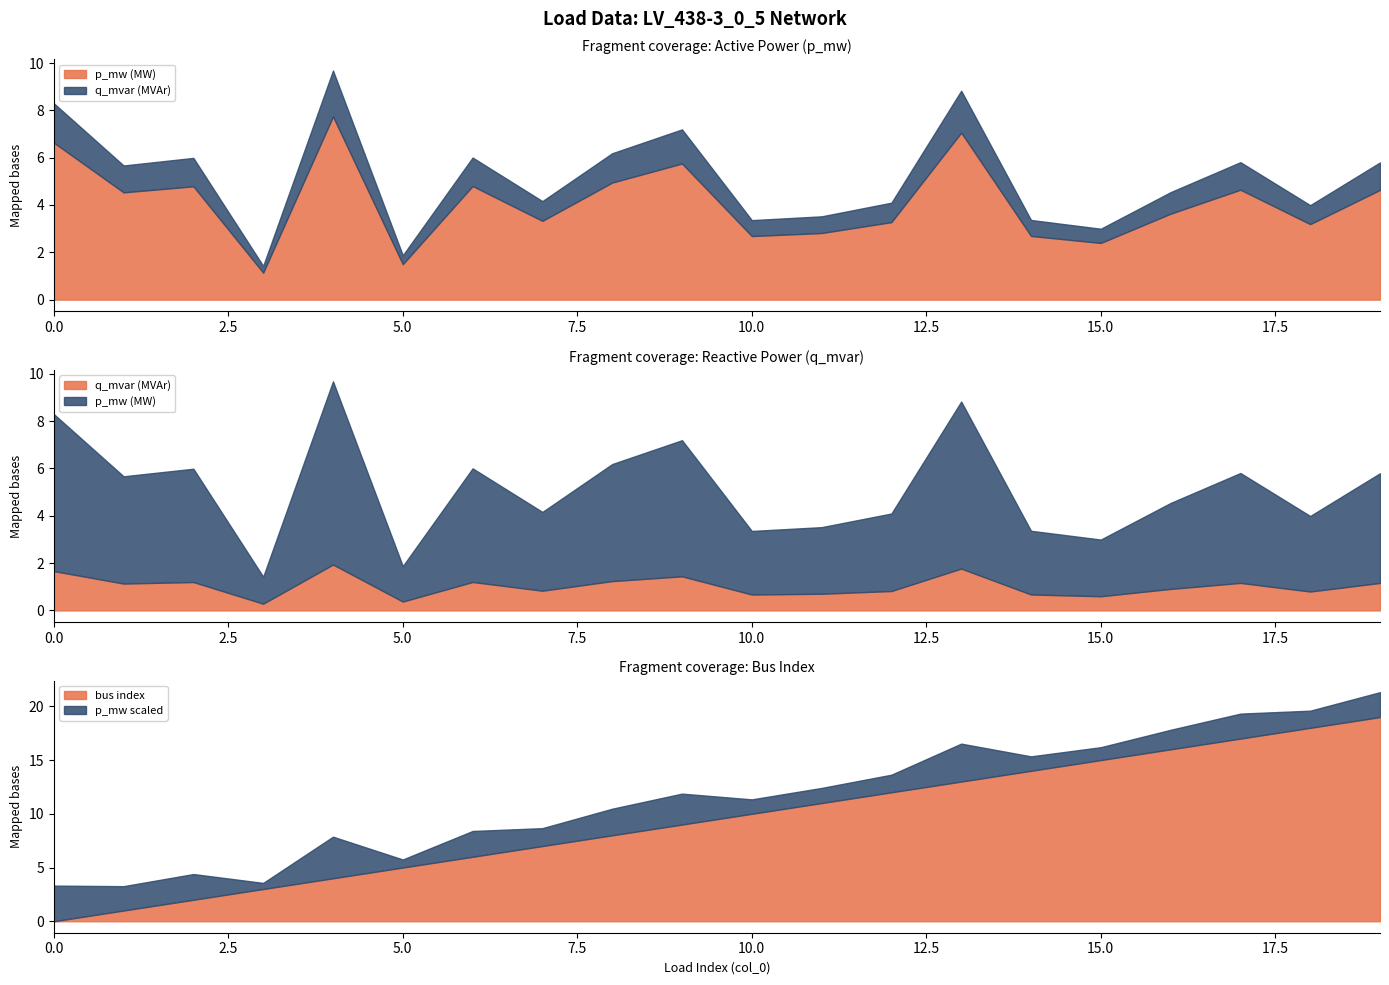

The value of bus index at 5.0 is 1.4. True or false?

False